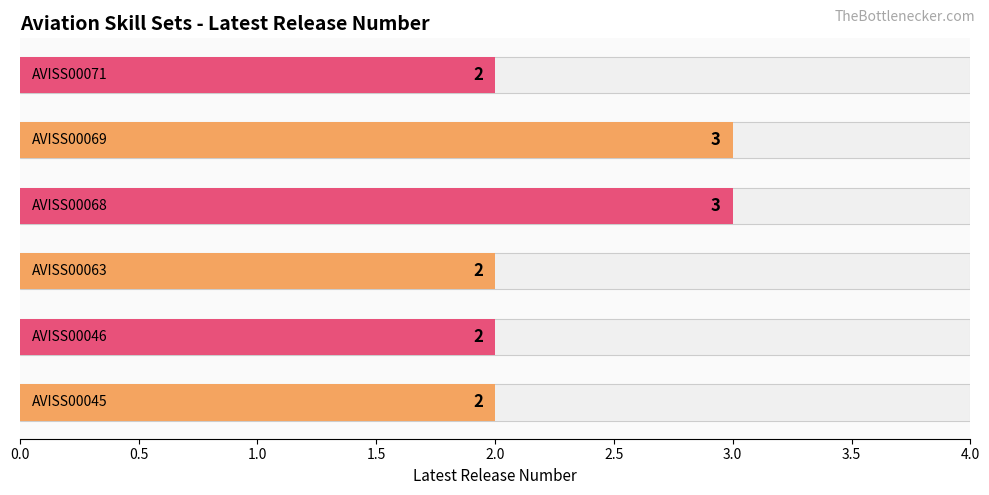

The value at 2.5 is 2. True or false?

True